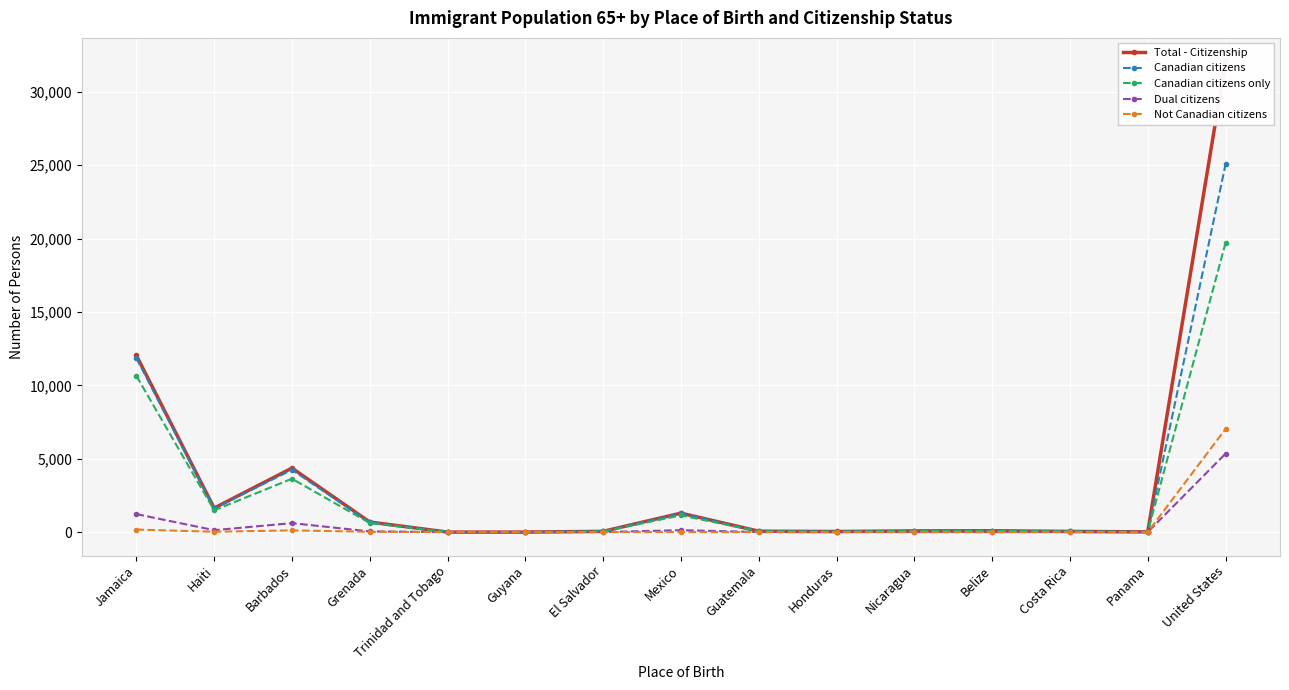

What is the value of the Not Canadian citizens point at the 1st from the left?

170